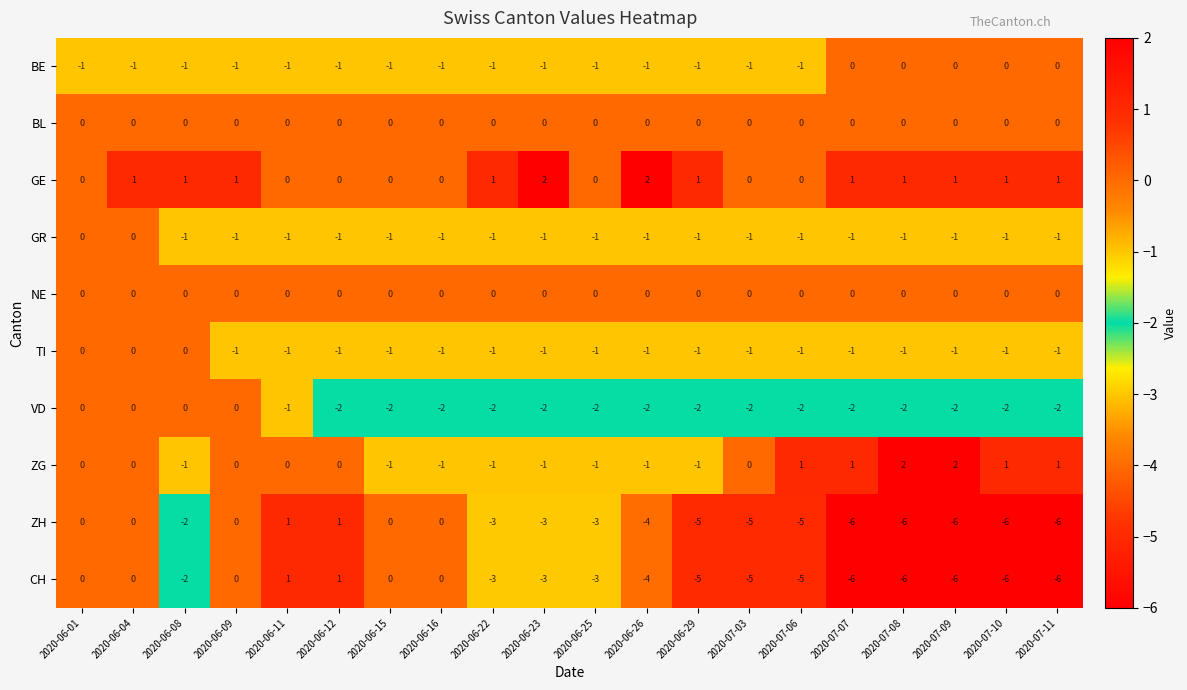

What is the minimum value shown in the chart?

-6